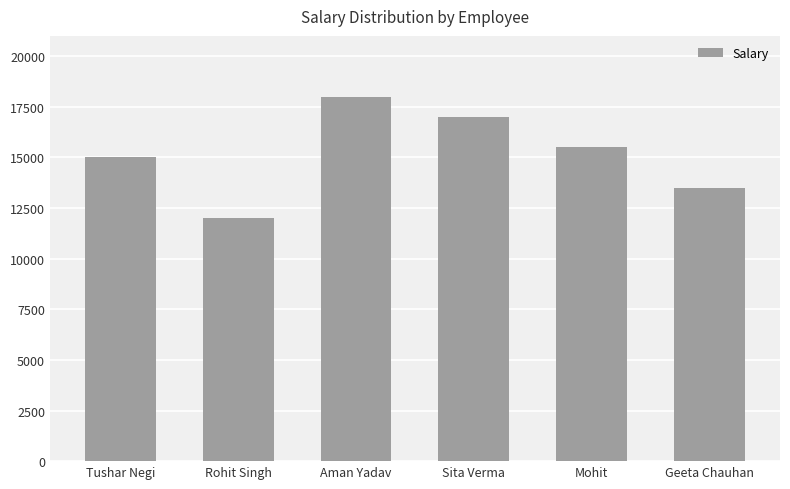

What is the maximum value shown in the chart?

18000.0